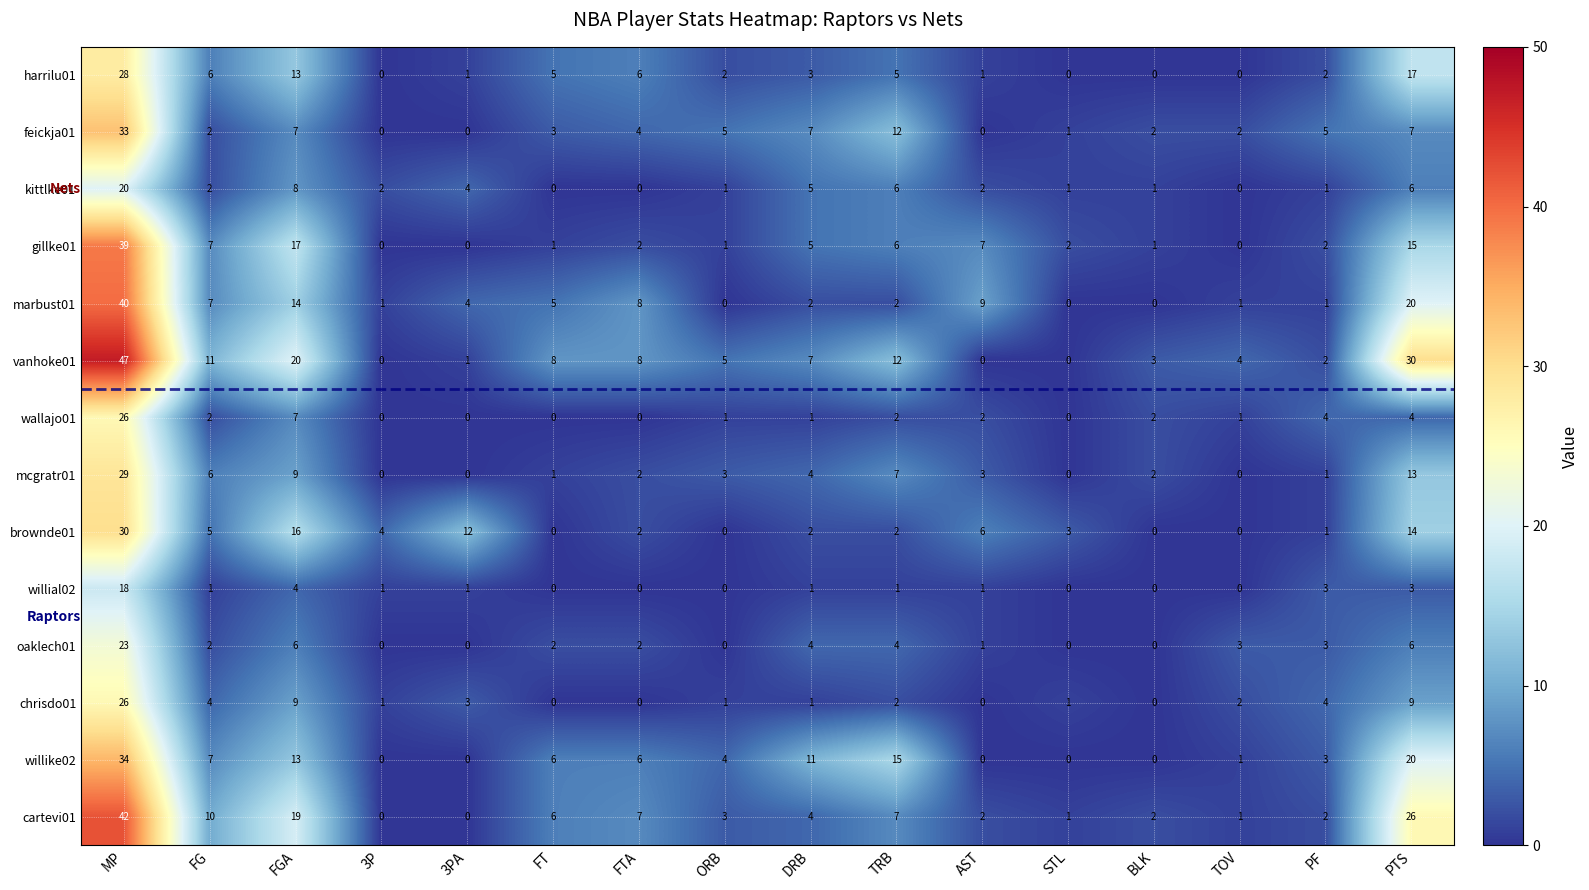

Which series has the largest range (max minus min)?

vanhoke01